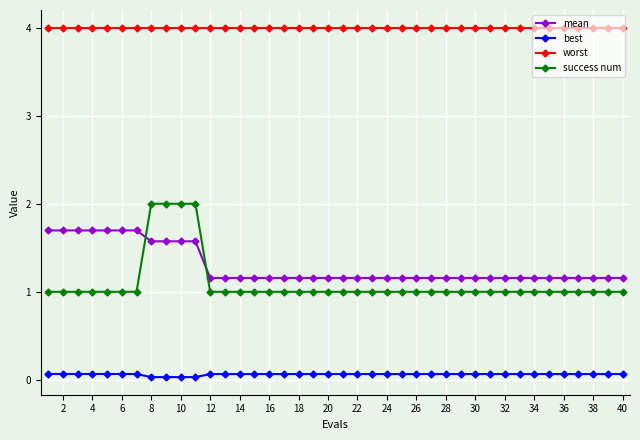

Which series has the largest total across all categories?

worst